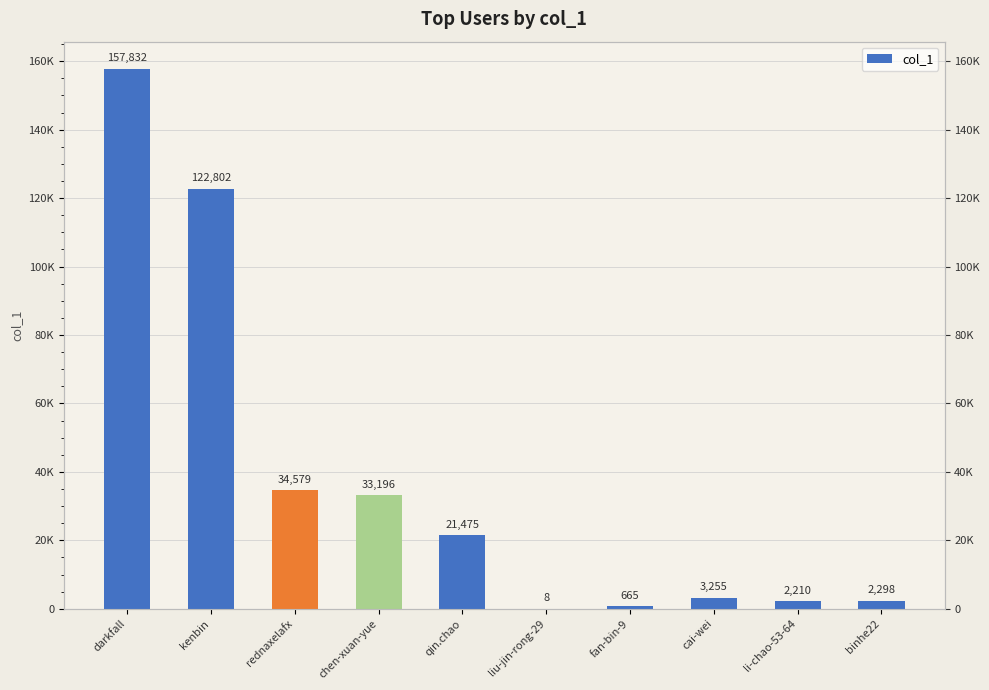

Reading left to right, what are all the values shown in this chart?

darkfall=157832	kenbin=122802	rednaxelafx=34579	chen-xuan-yue=33196	qin.chao=21475	liu-jin-rong-29=8	fan-bin-9=665	cai-wei=3255	li-chao-53-64=2210	binhe22=2298